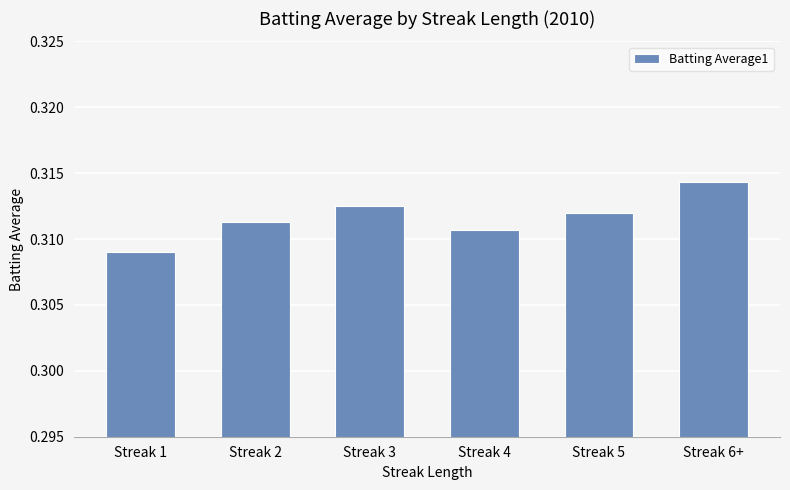

What is the label of the 4th bar from the right?

Streak 3